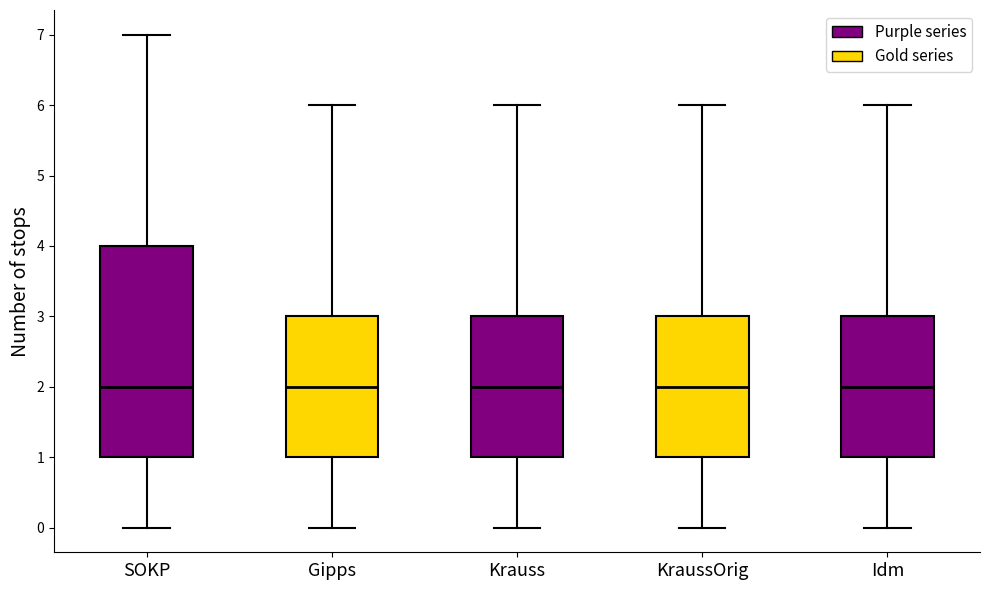

Where does the upper whisker of the box for KraussOrig end on the y-axis? The values are not printed on the chart, so give them approximately, as read against the axis.

6